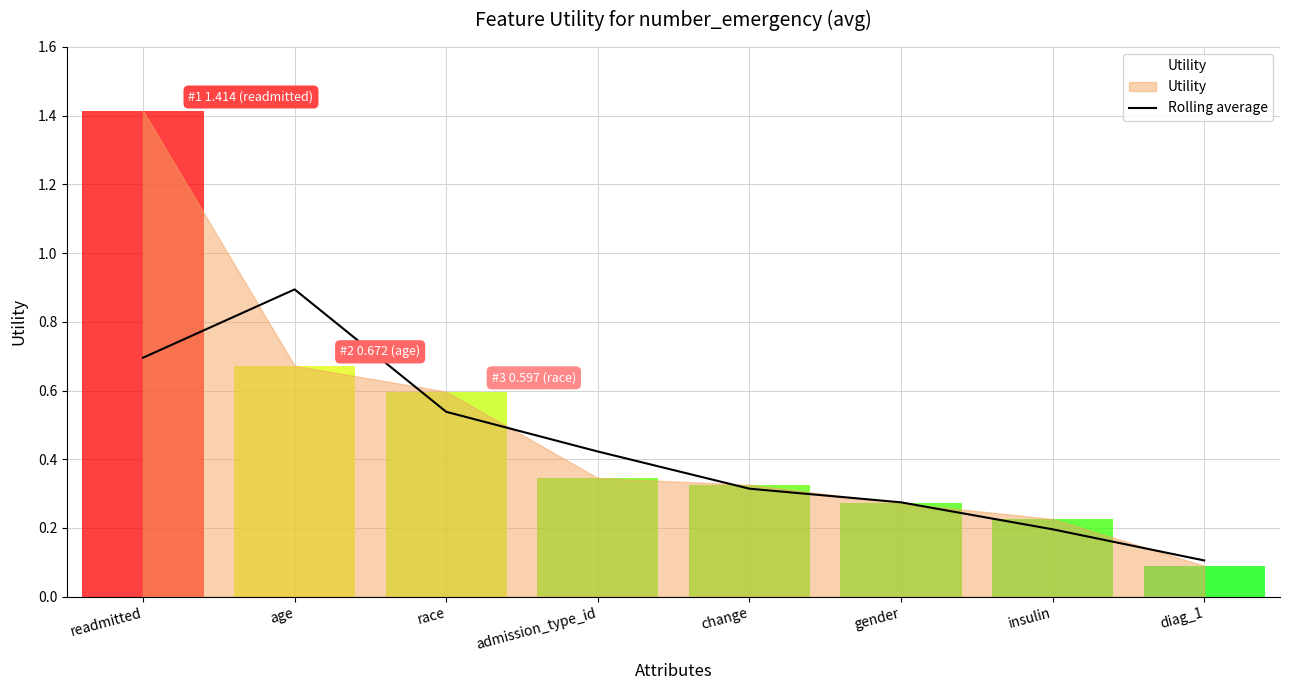

What is the label of the 5th point from the right?

admission_type_id